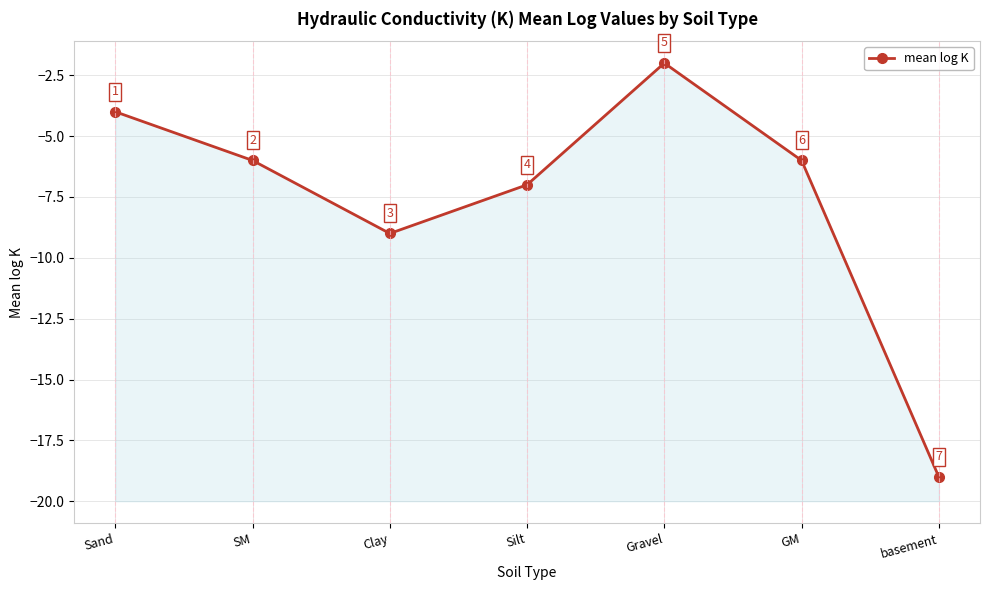

What is the change in value from Sand to GM?

-2